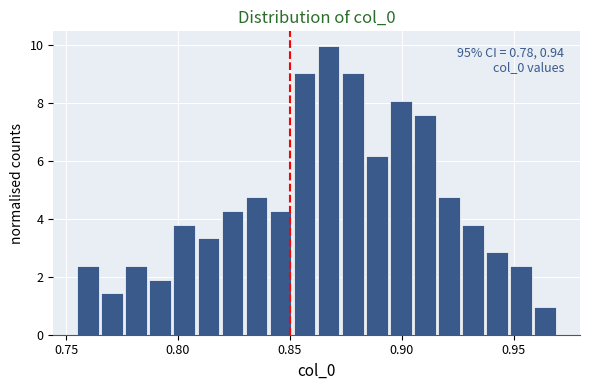

Read against the x-axis, roughly where is the centre of the tallest bar?

0.865